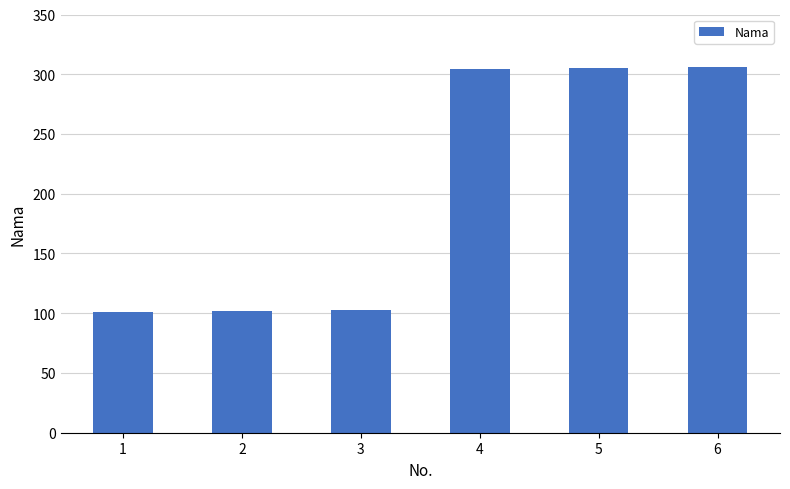

What is the change in value from 1 to 3?

+2